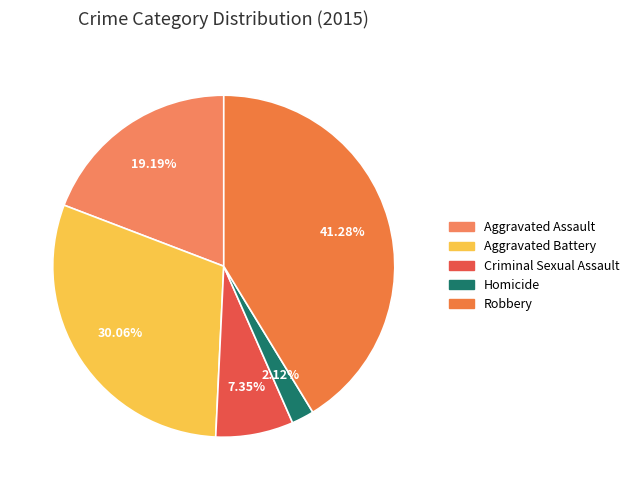

How many slices are in this pie chart?

5